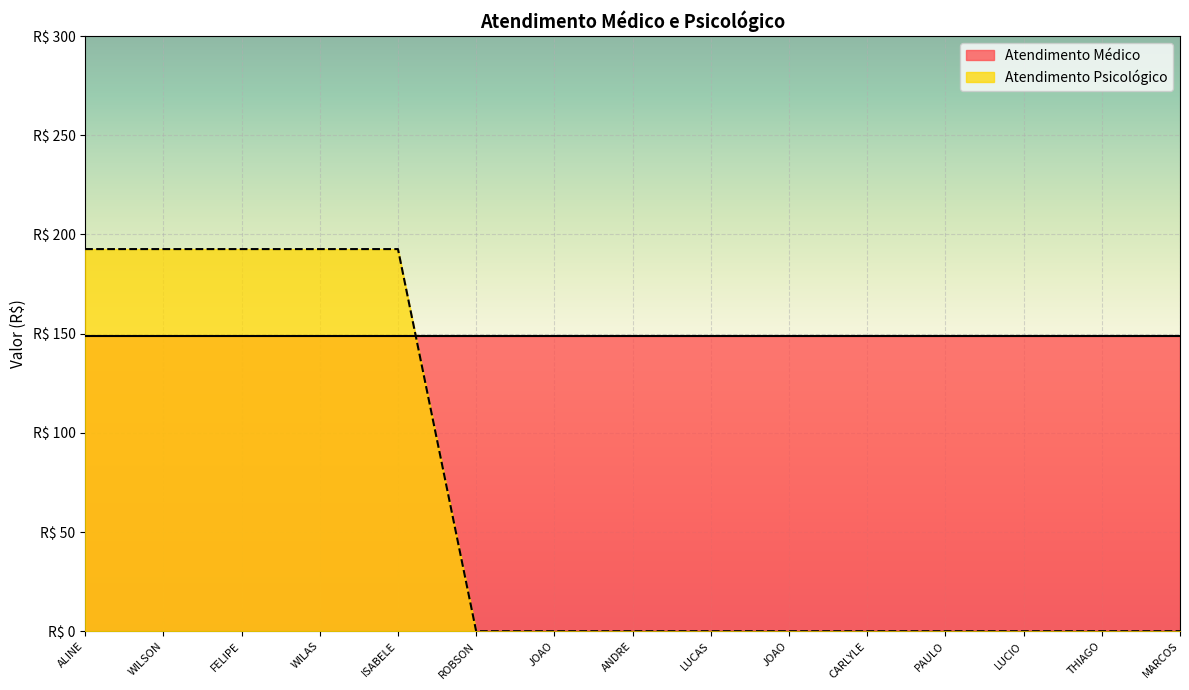

What is the label of the 4th point from the right?

PAULO